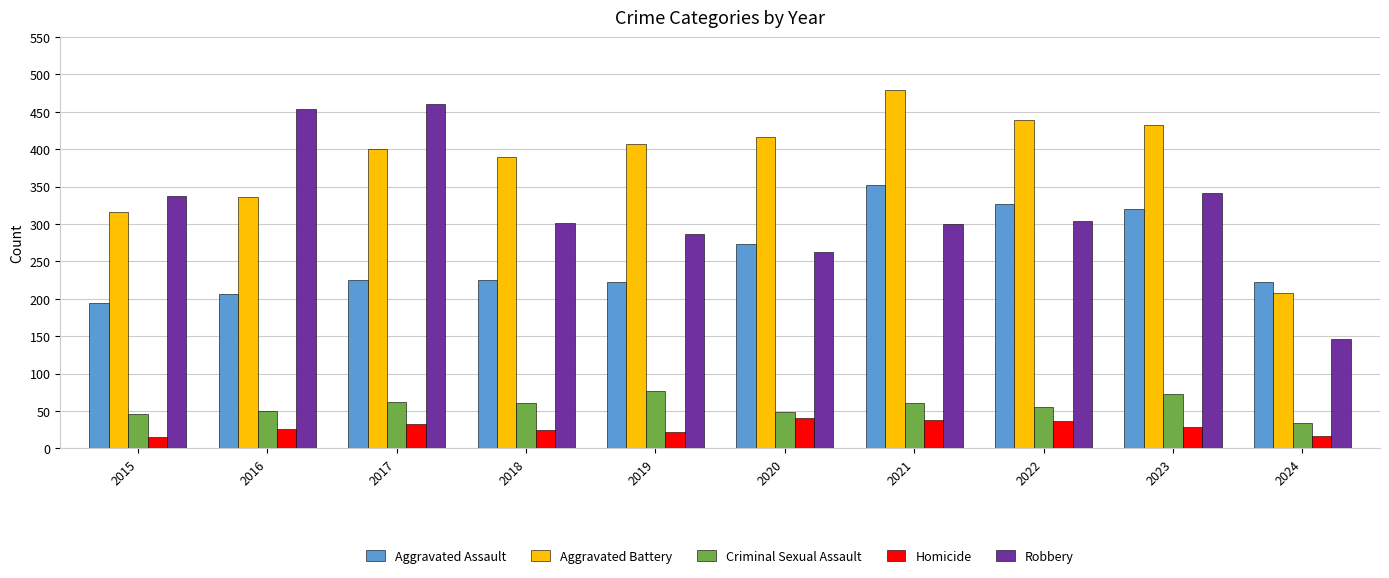

What is the difference between the highest and lowest values at 2015?

322